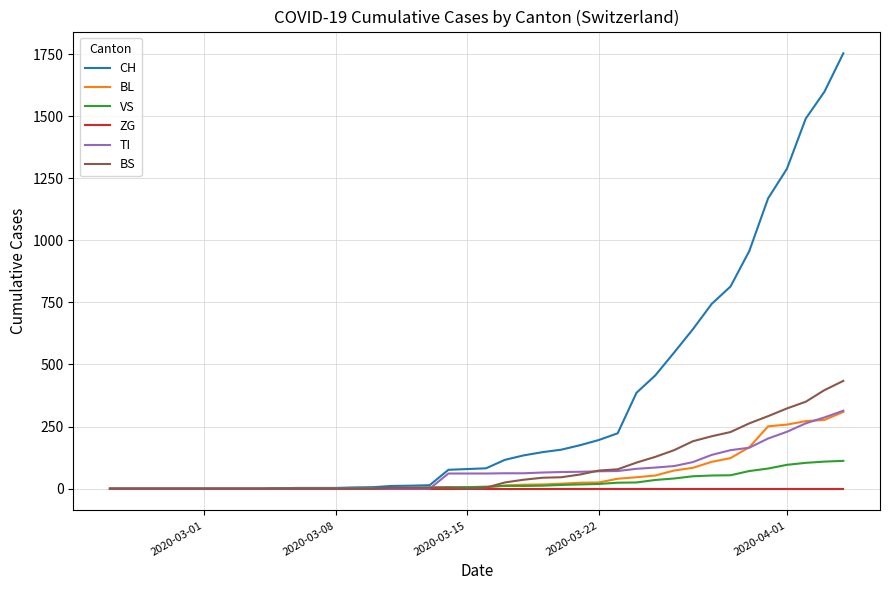

What is the maximum value for BL?

309